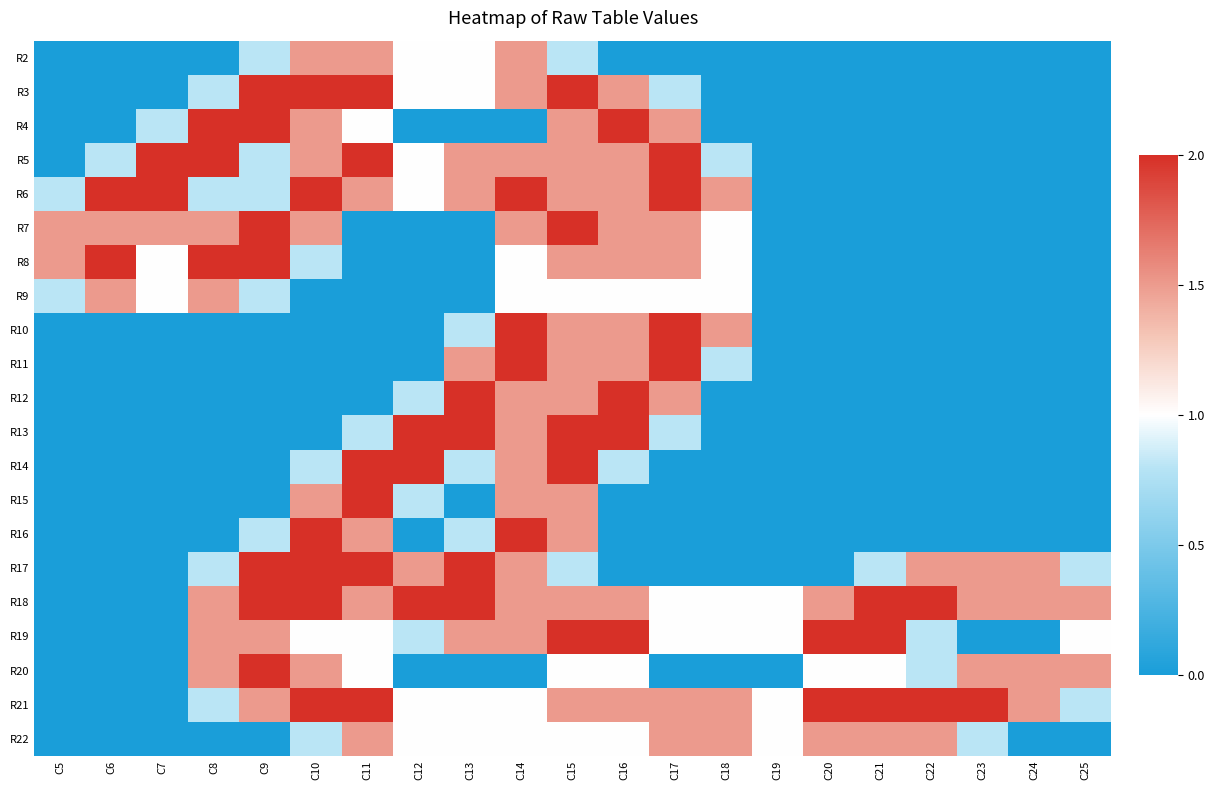

What is the total value across all series at C24?

6.0